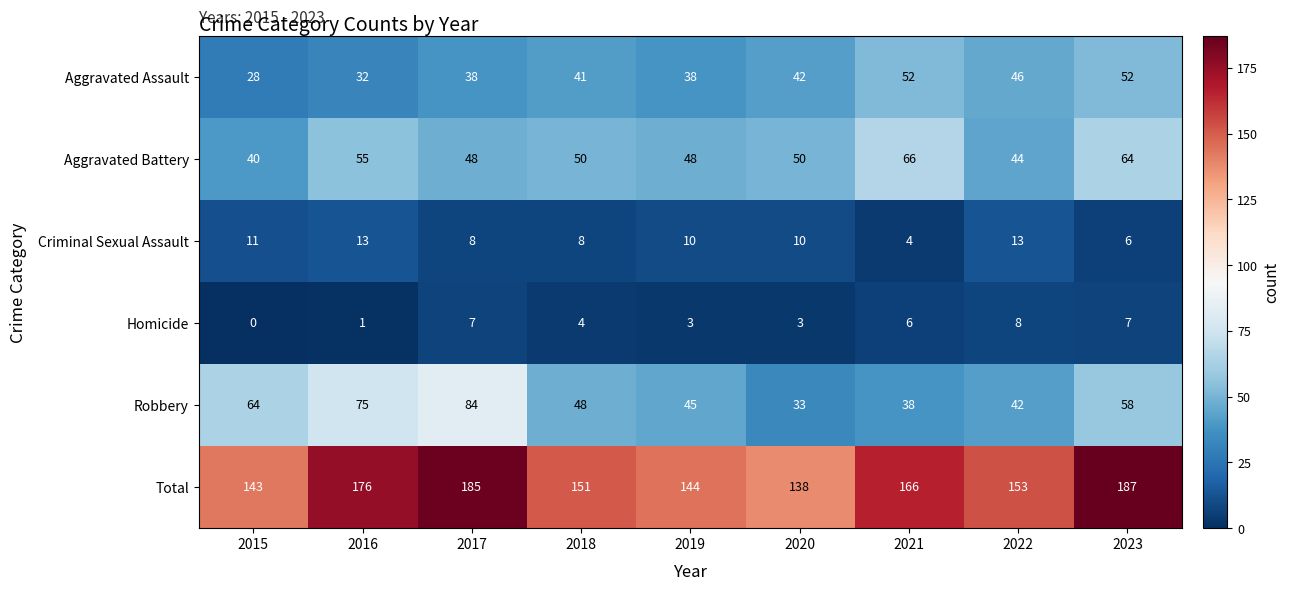

Rank the series by their maximum value, from highest to lowest.

Total, Robbery, Aggravated Battery, Aggravated Assault, Criminal Sexual Assault, Homicide